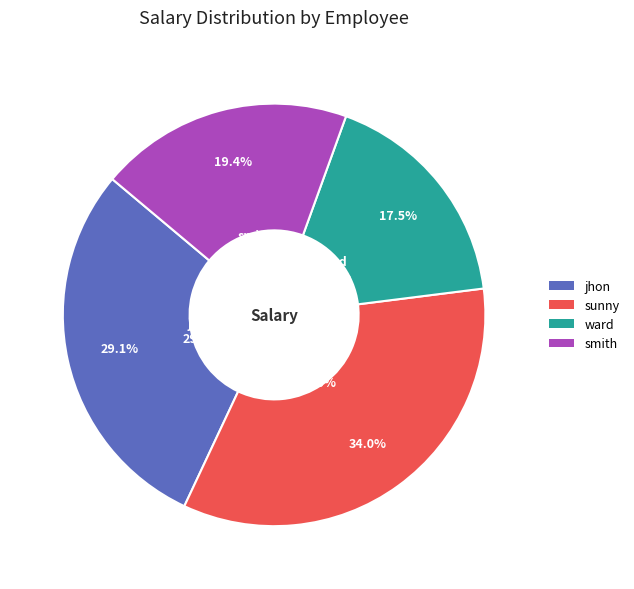

How many segments does this pie chart have?

4